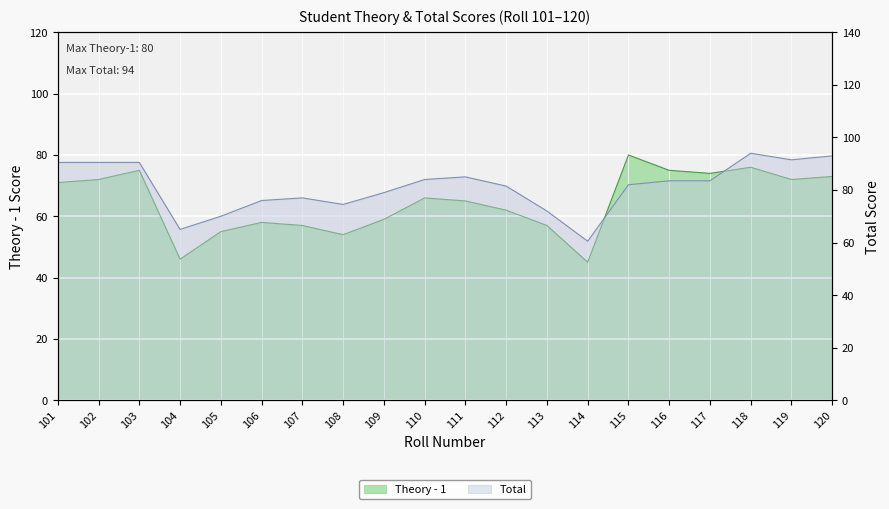

In Total, how many points are higher than both neighbors (excluding endpoints)?

3